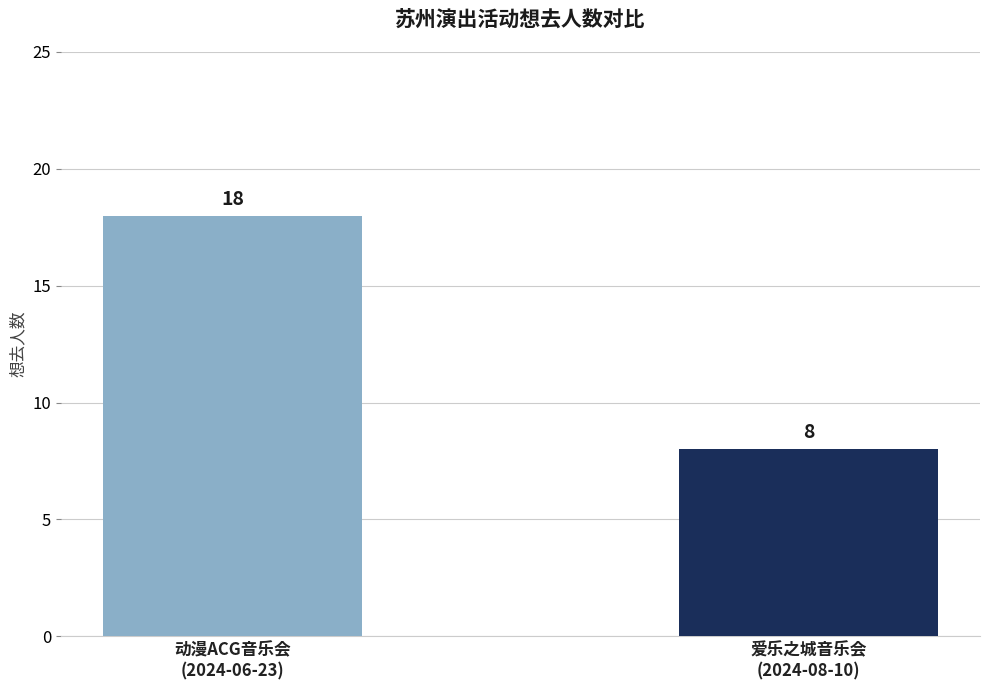

What position from the left is 动漫ACG音乐会
(2024-06-23)?

1